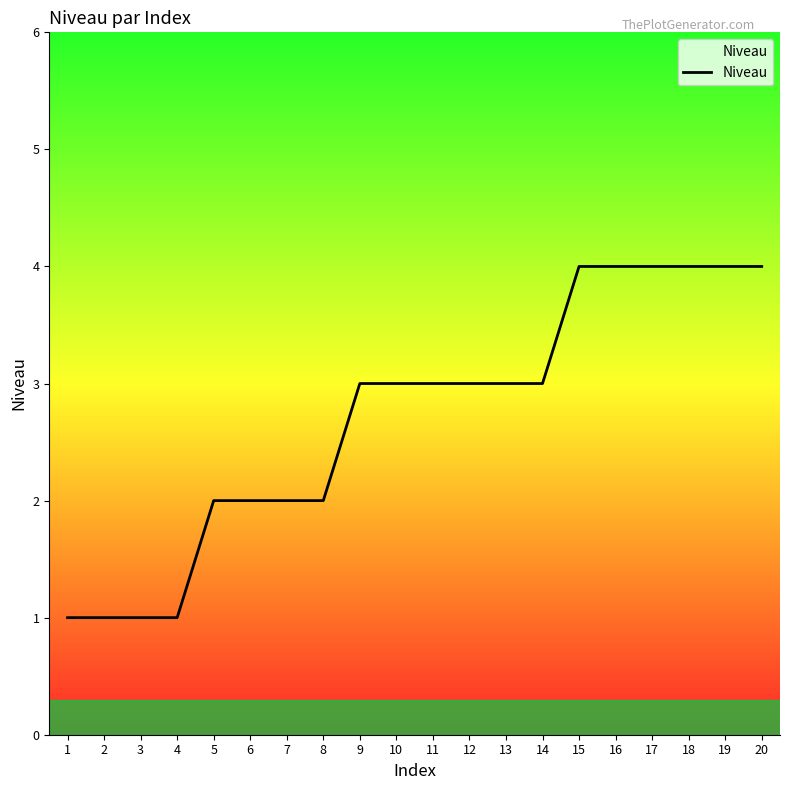

Reading left to right, what are all the values shown in this chart?

1	1	1	1	2	2	2	2	3	3	3	3	3	3	4	4	4	4	4	4